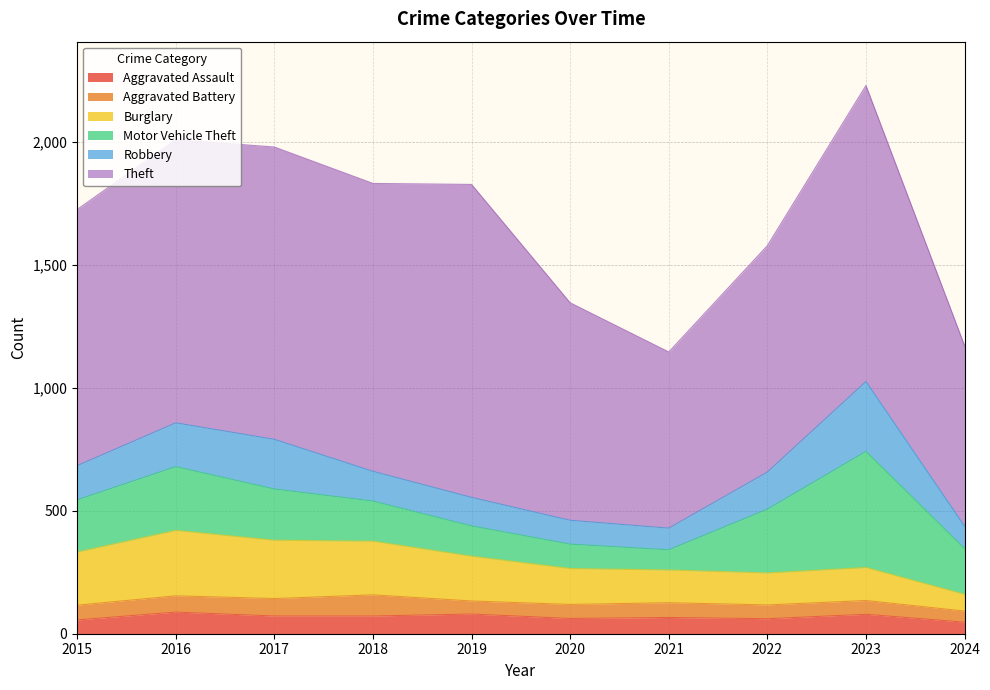

How many lines are shown in the chart?

6